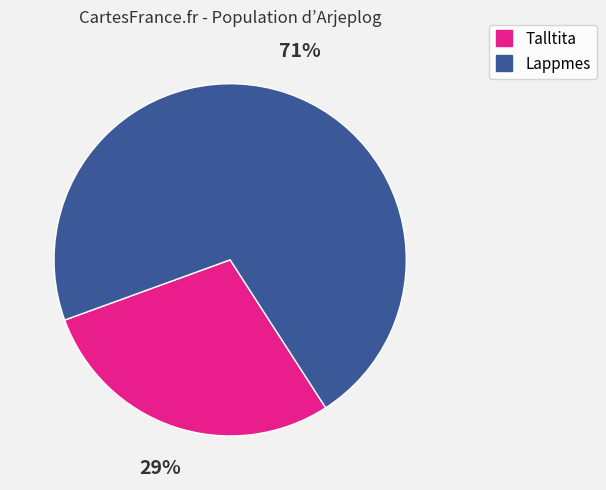

Does any single category account for the majority?

Yes